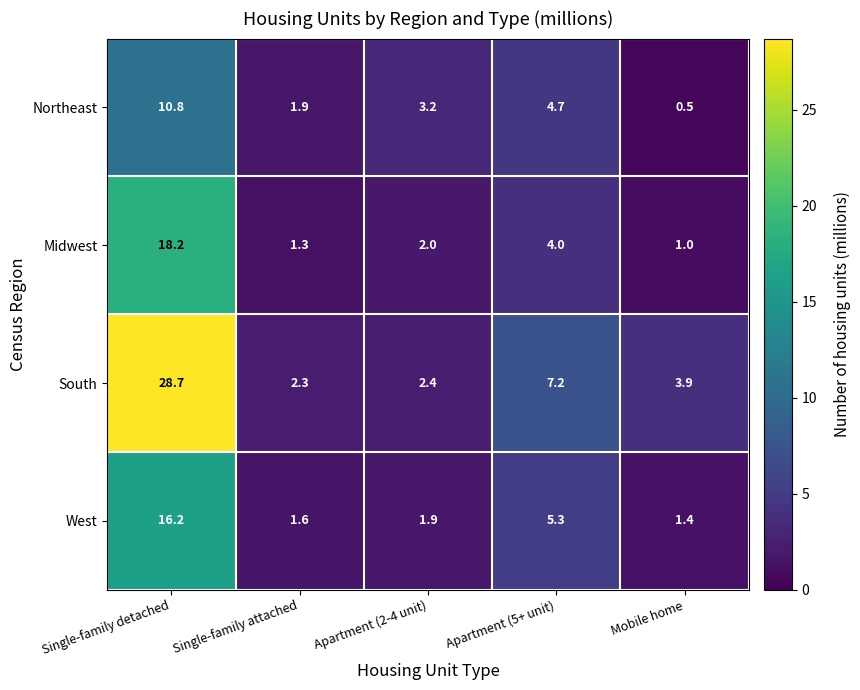

At which label is Northeast closest to 5?

Apartment (5+ unit)